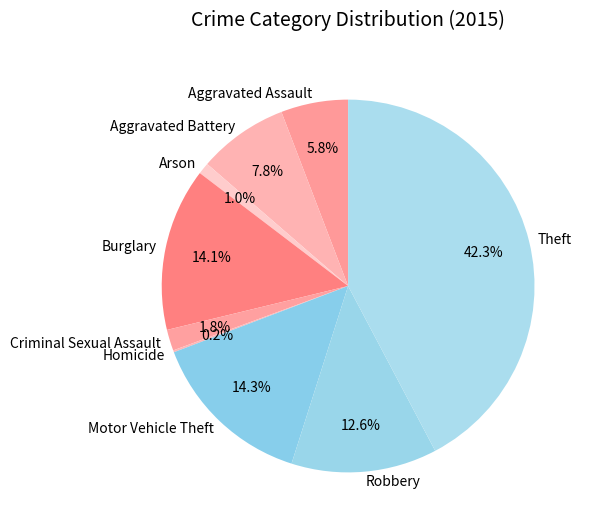

Is Aggravated Battery the majority of the pie?

No